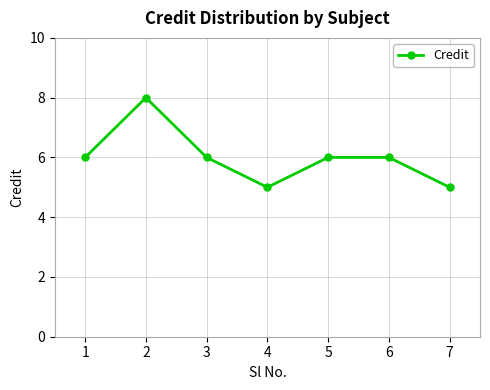

True or false: the data has more than 0 interior local peaks.

True